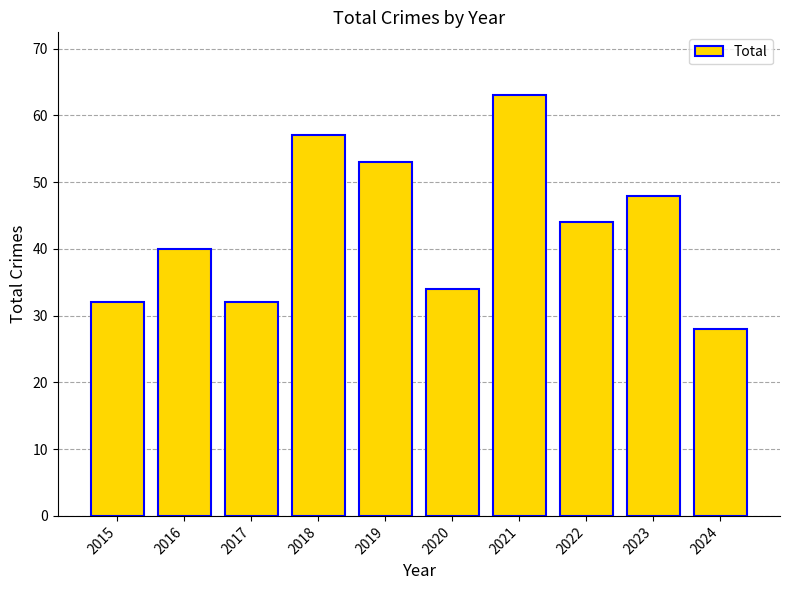

How many values are below 44?

5